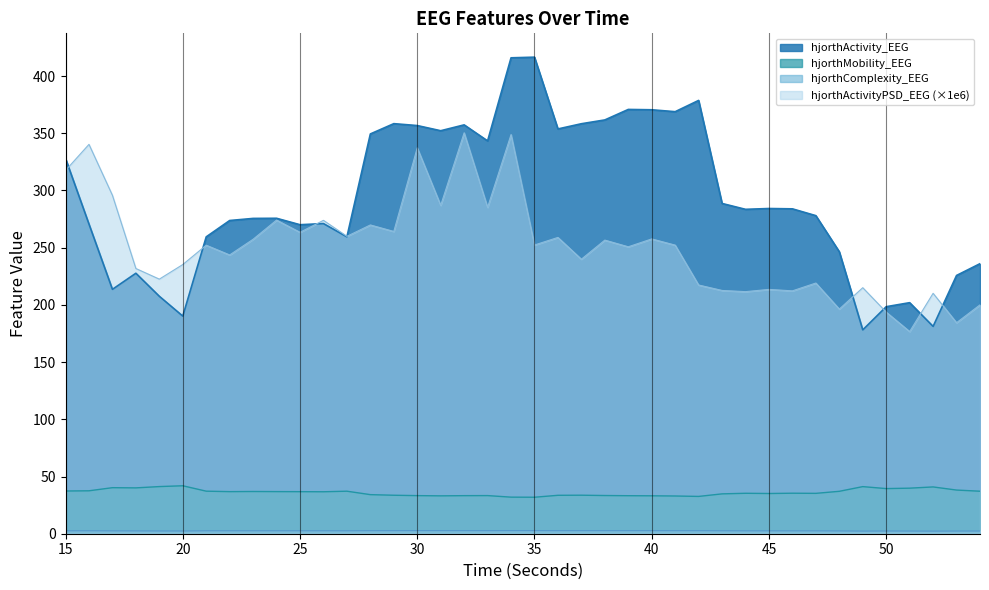

The value of hjorthActivity_EEG at 22 is 489.3. True or false?

False